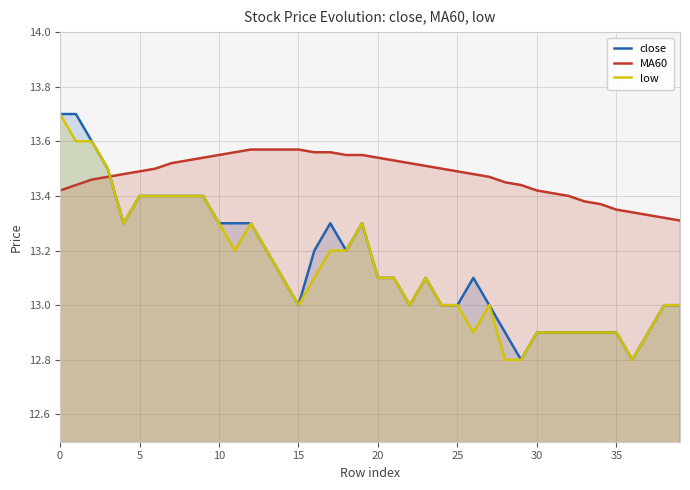

Which category has the lowest value in the close series?

29